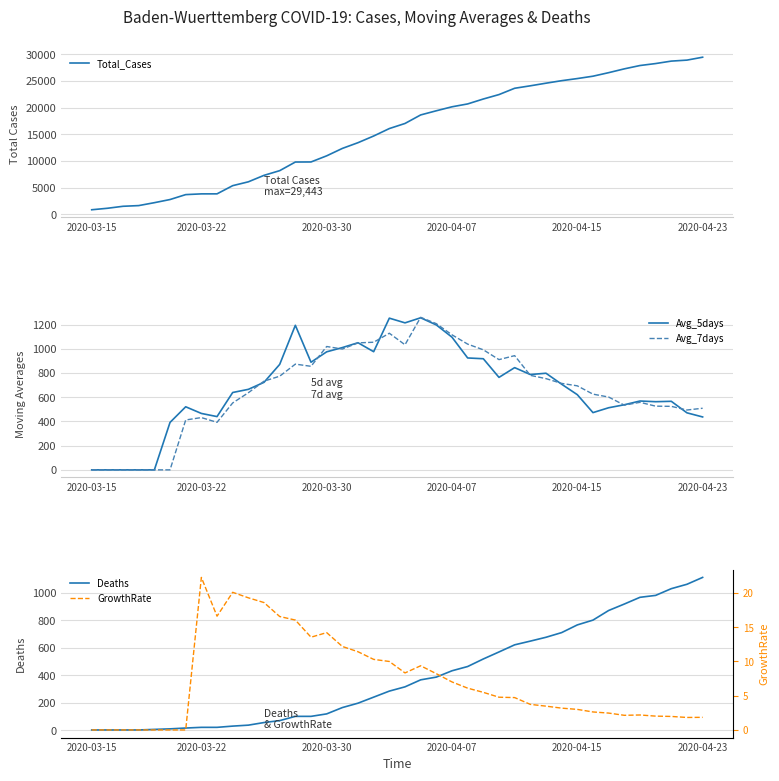

What is the highest value of the Avg_7days series?

1260.0